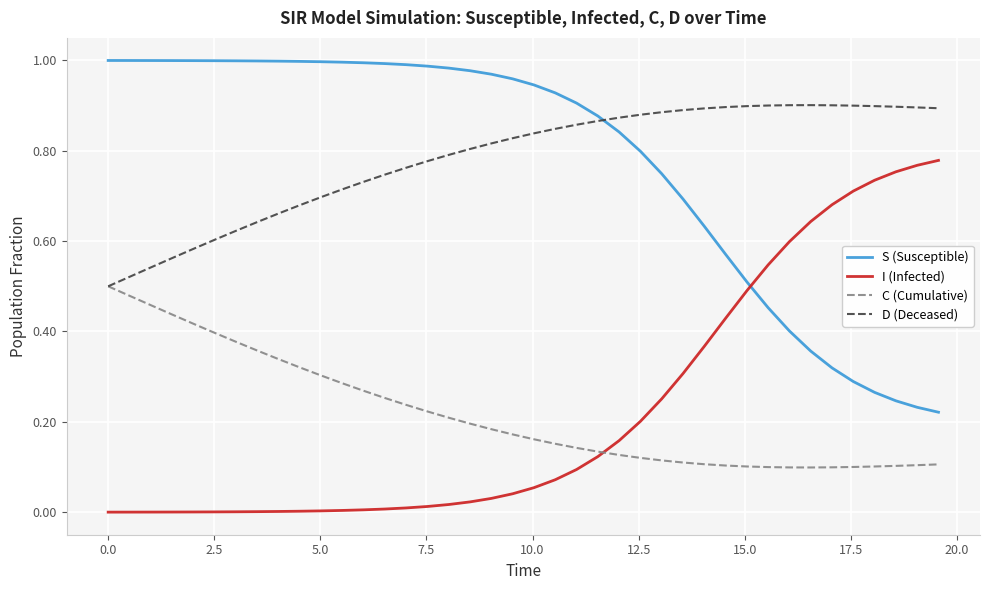

How many C (Cumulative) values are between 0 and 1?

40